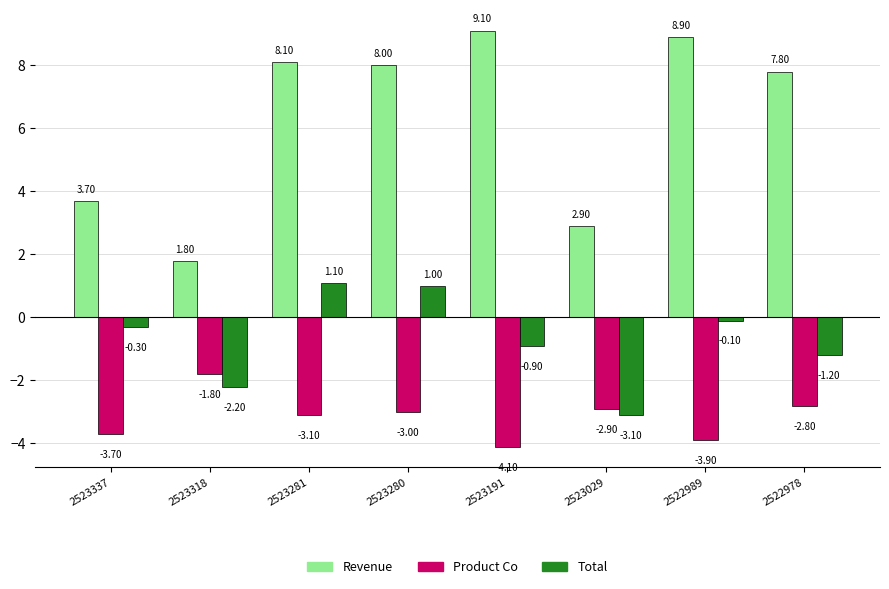

Which series has the largest range (max minus min)?

Revenue